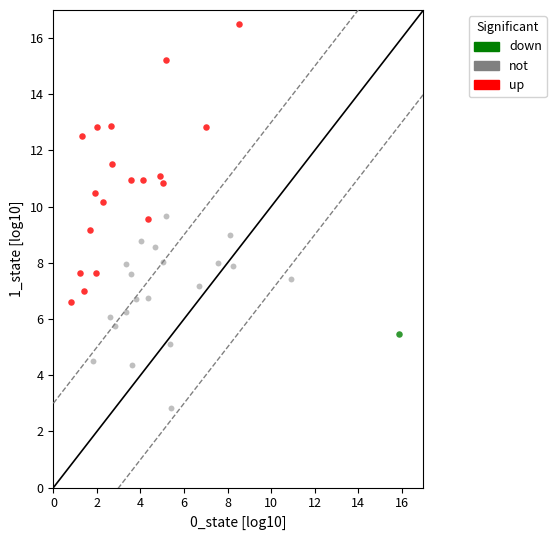

What are all the series names shown in the legend?

down, not, up